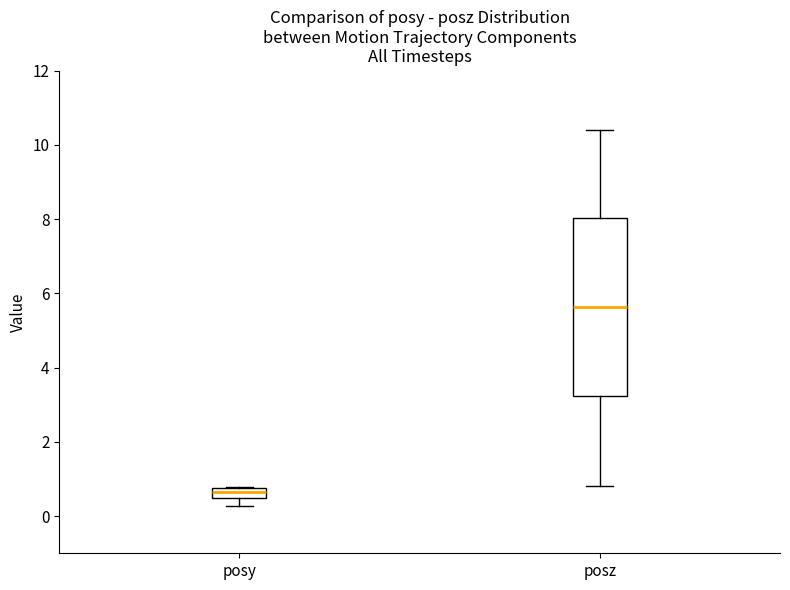

Where is the upper edge of the box for posy on the y-axis? The values are not printed on the chart, so give them approximately, as read against the axis.

0.8